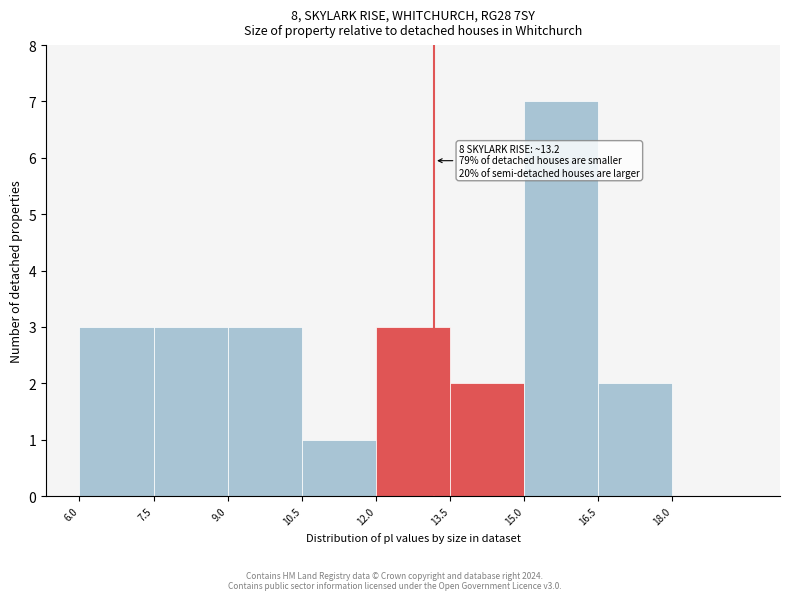

Which range on the x-axis has the tallest bar?

15.0 to 16.5